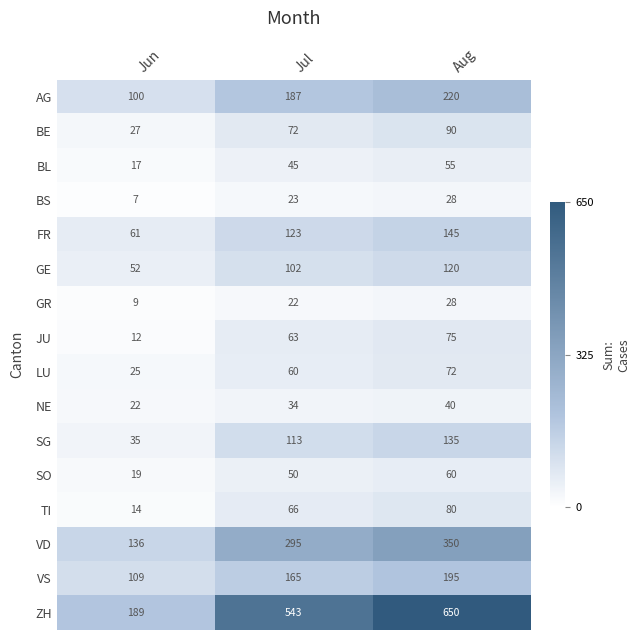

How many distinct data groups are displayed?

16